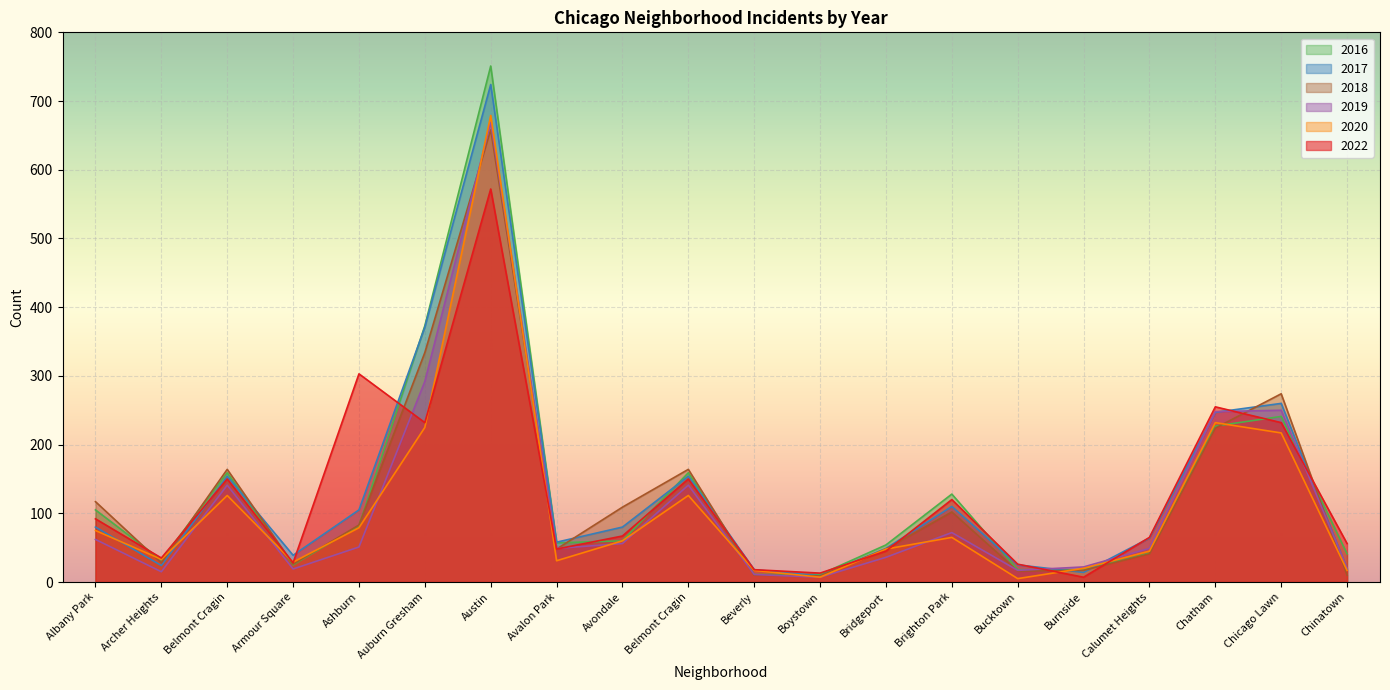

How many interior local valleys does the 2016 series have?

3